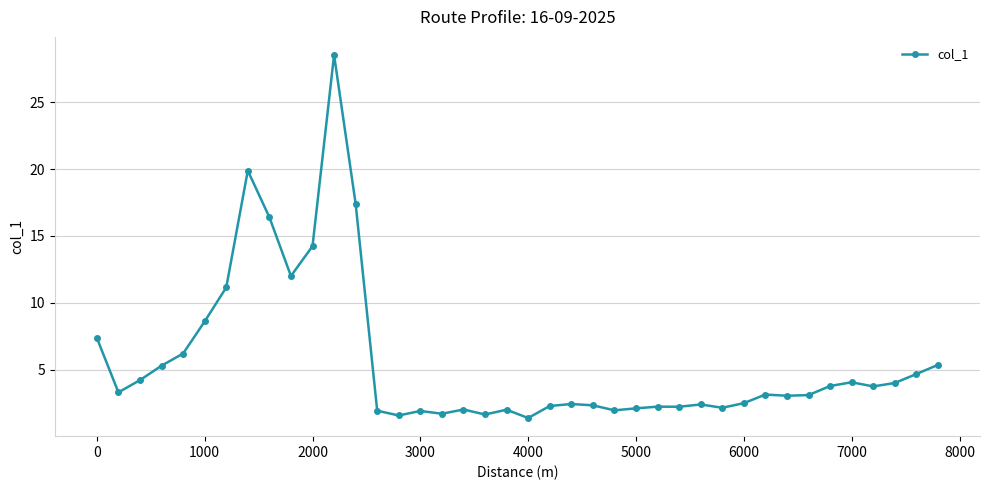

What is the value of the 25th point from the left?

2.0